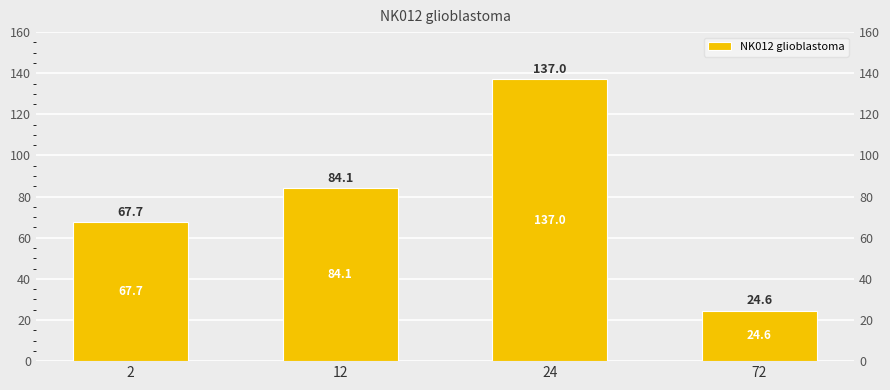

Is it true that the value at 24 is 78.2?

False